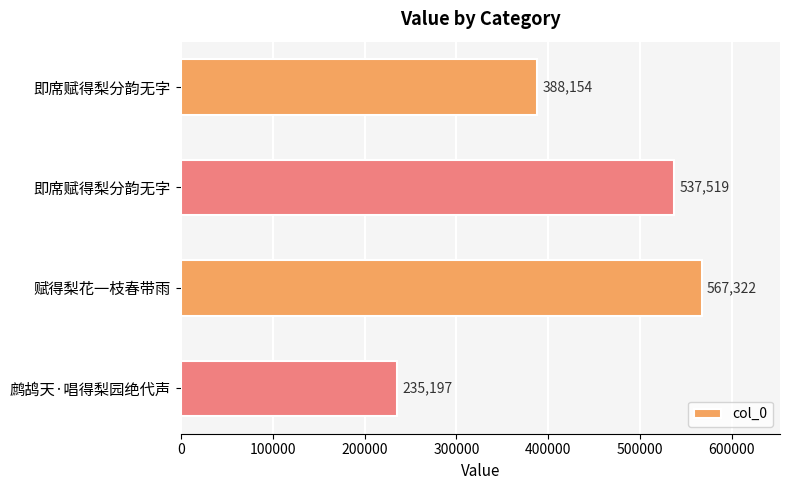

Count the number of data series in this chart.

1